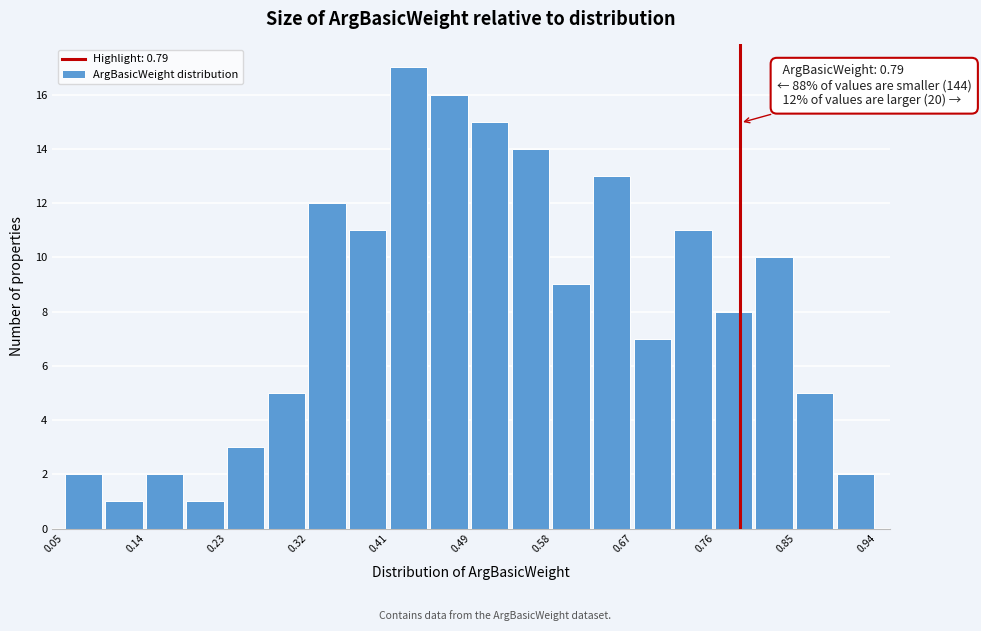

Which range on the x-axis has the tallest bar?

0.41 to 0.45